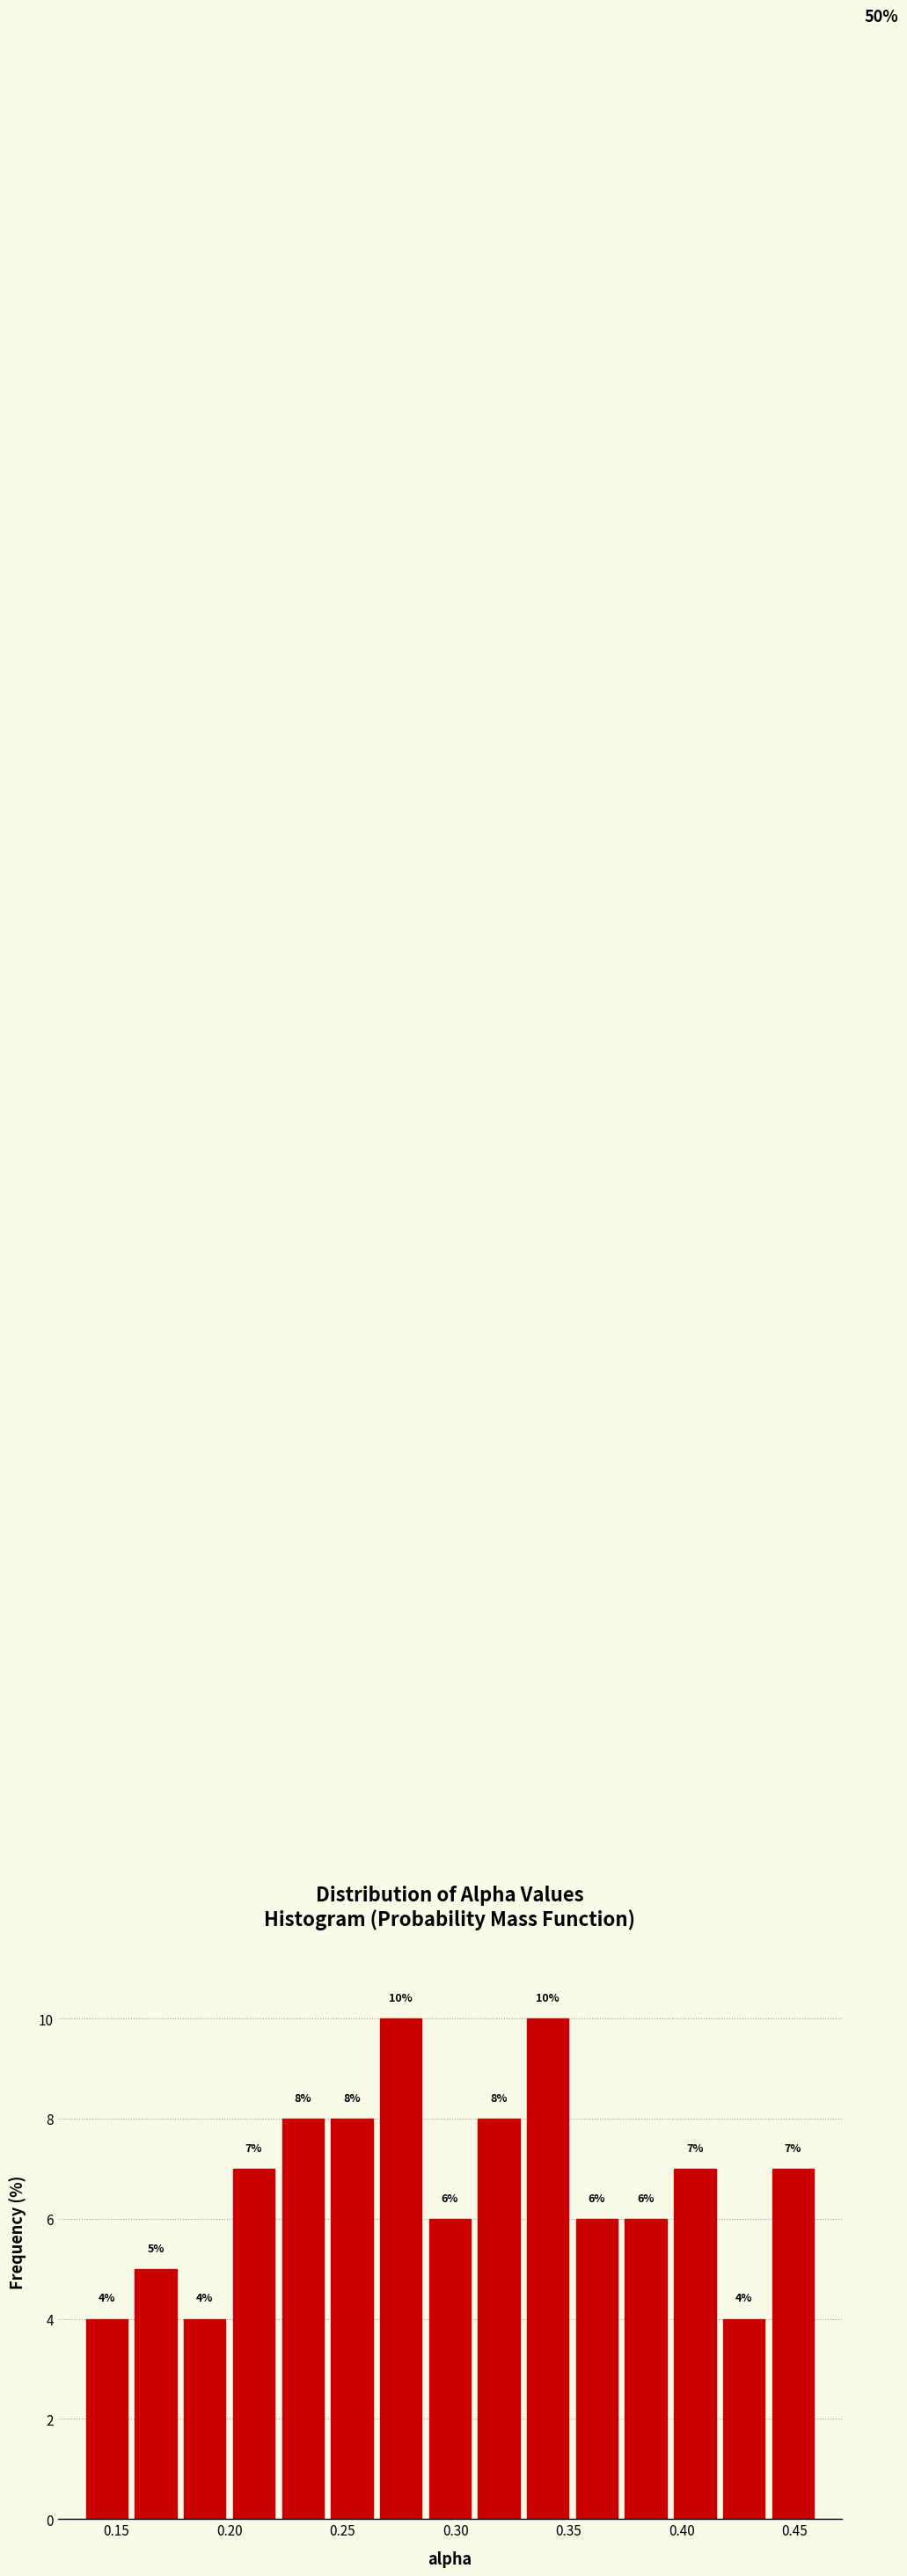

Reading left to right, list every bar in this chart as the range it spans on the x-axis followed by its height. The bar edges are not printed on the chart, so give them approximately, as read against the axis.

0.135 to 0.155: 4
0.155 to 0.180: 5
0.180 to 0.200: 4
0.200 to 0.220: 7
0.220 to 0.245: 8
0.245 to 0.265: 8
0.265 to 0.285: 10
0.285 to 0.310: 6
0.310 to 0.330: 8
0.330 to 0.350: 10
0.350 to 0.375: 6
0.375 to 0.395: 6
0.395 to 0.415: 7
0.415 to 0.440: 4
0.440 to 0.460: 7